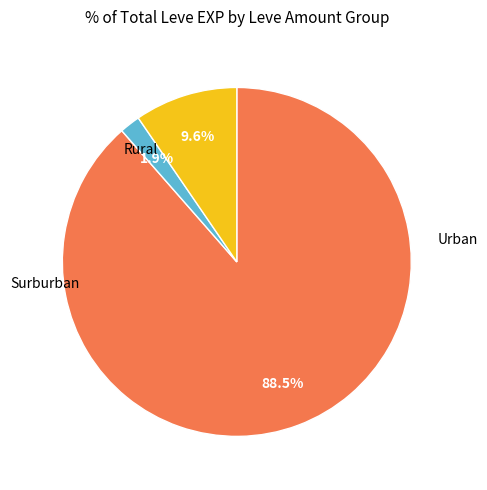

Is there any slice that represents more than half of the pie?

Yes